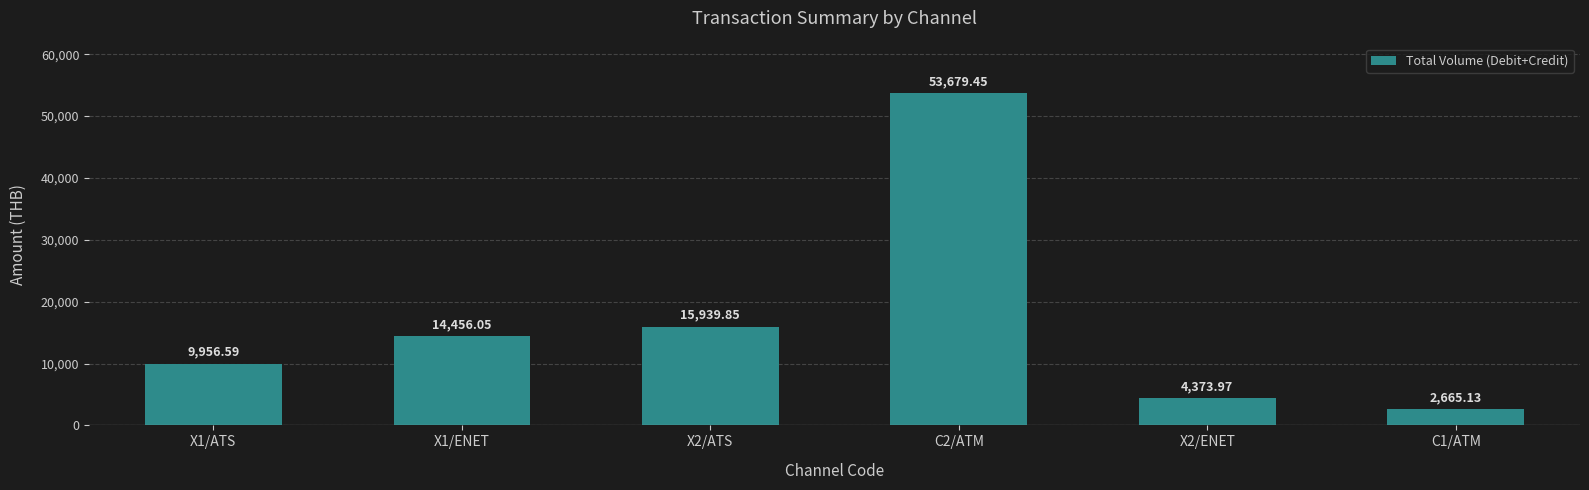

What is the change in value from X1/ENET to X2/ENET?

-10082.1